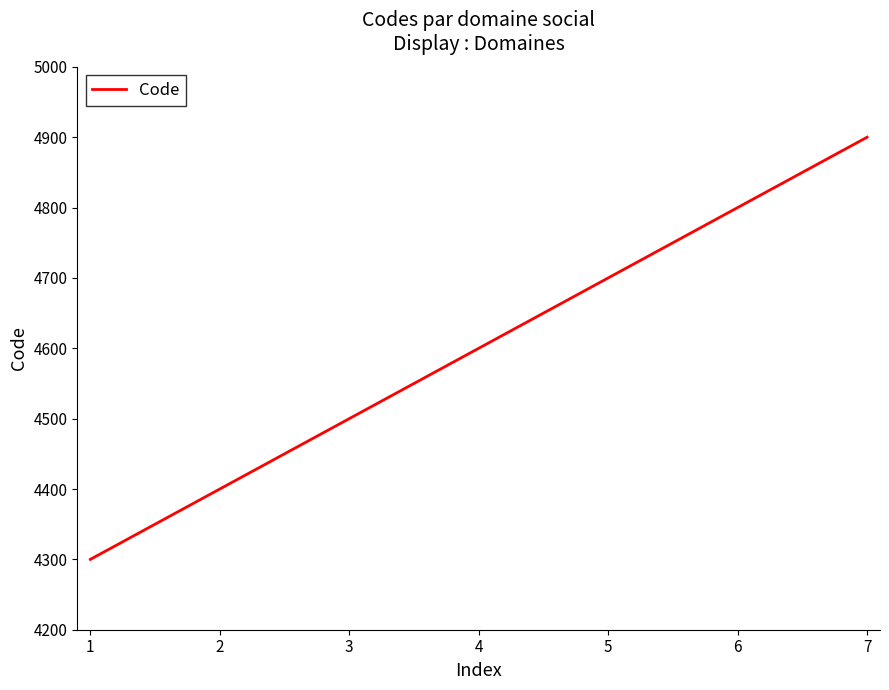

Reading left to right, list all the values displayed in this chart.

4300	4400	4500	4600	4700	4800	4900